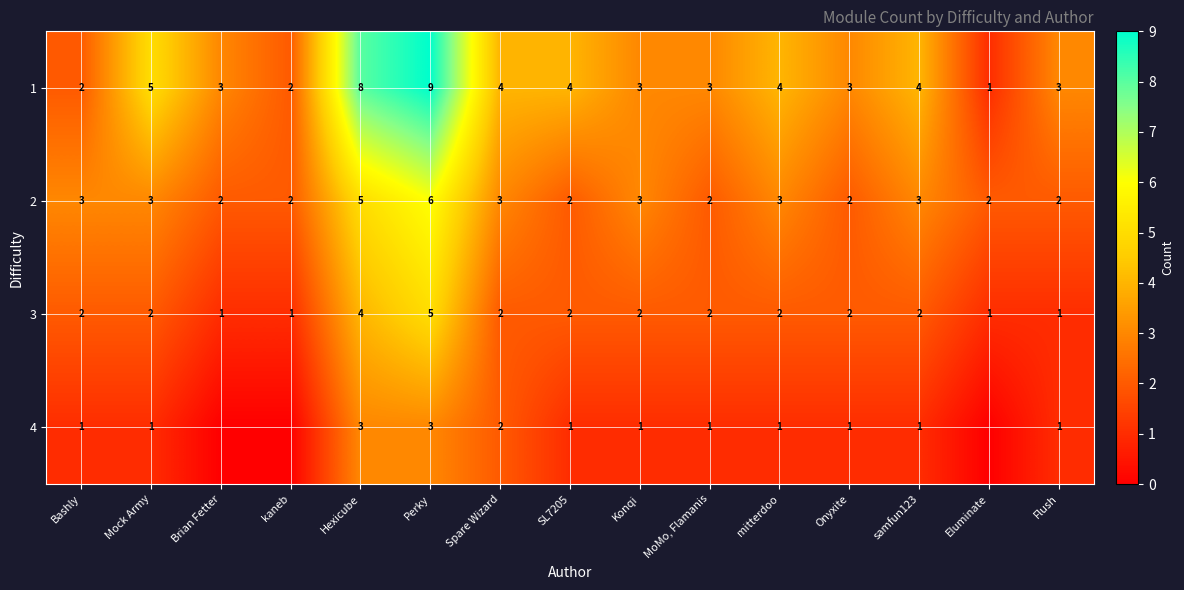

Is it true that 3 equals 1 at kaneb?

True